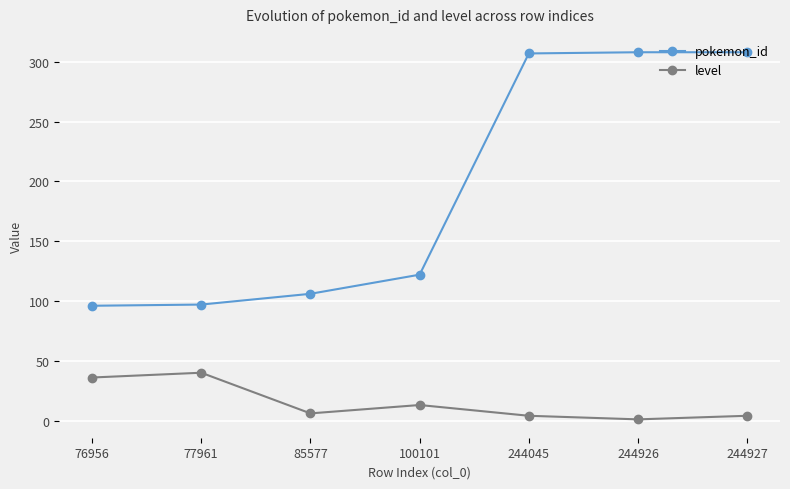

Rank the series by their average value, from highest to lowest.

pokemon_id, level